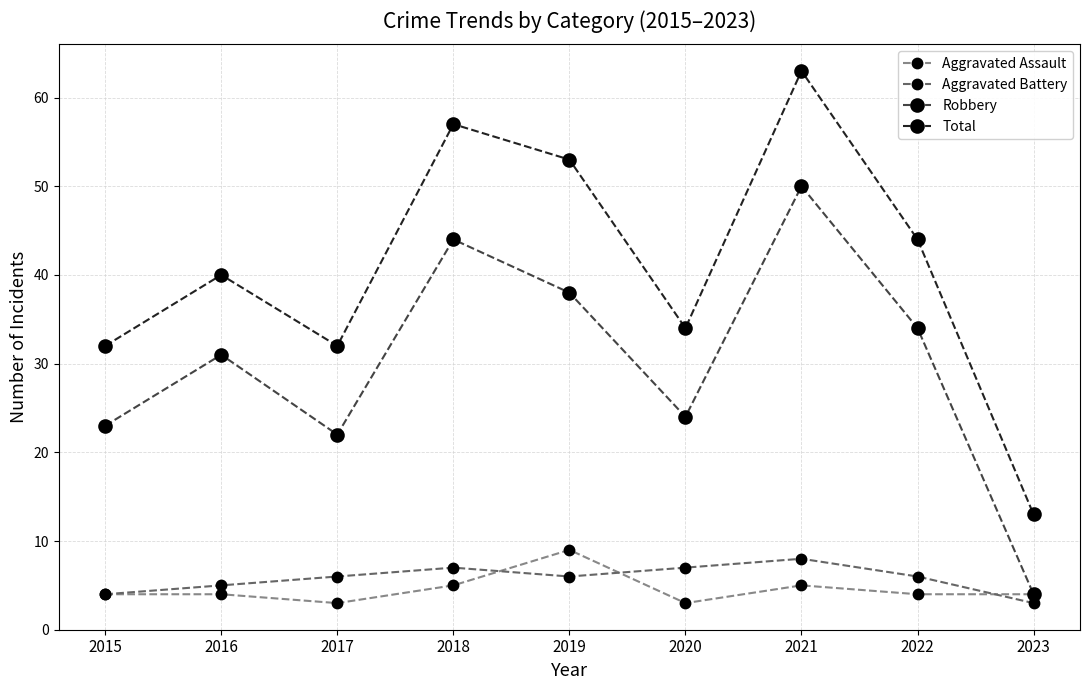

How many interior local peaks does the Aggravated Battery series have?

2